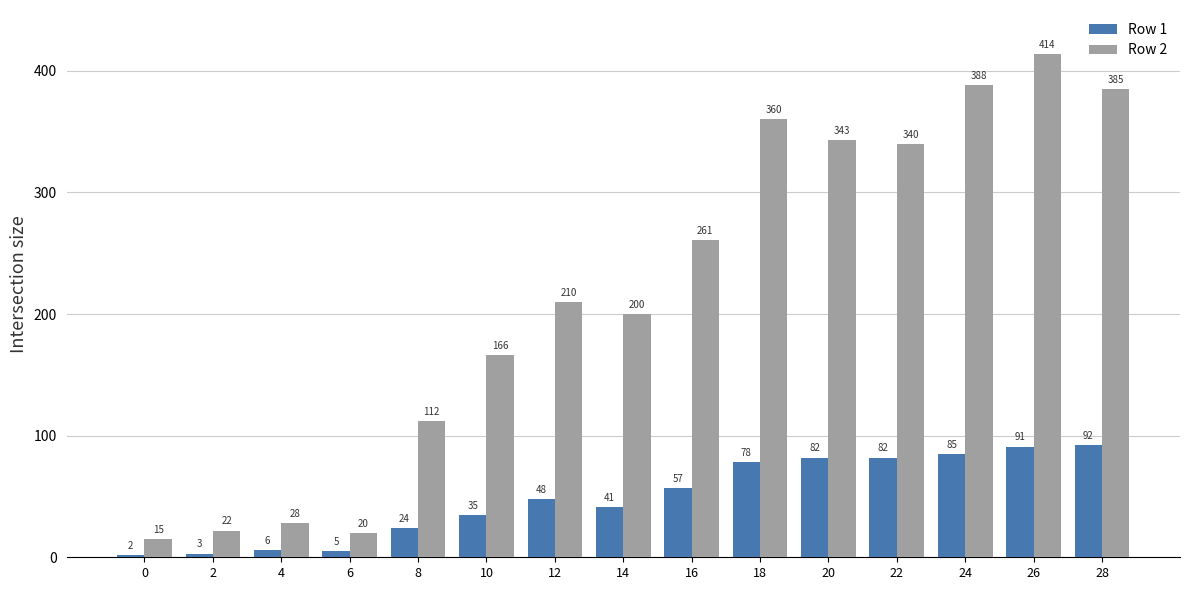

What is the difference between the maximum and minimum values in the Row 1 series?

90